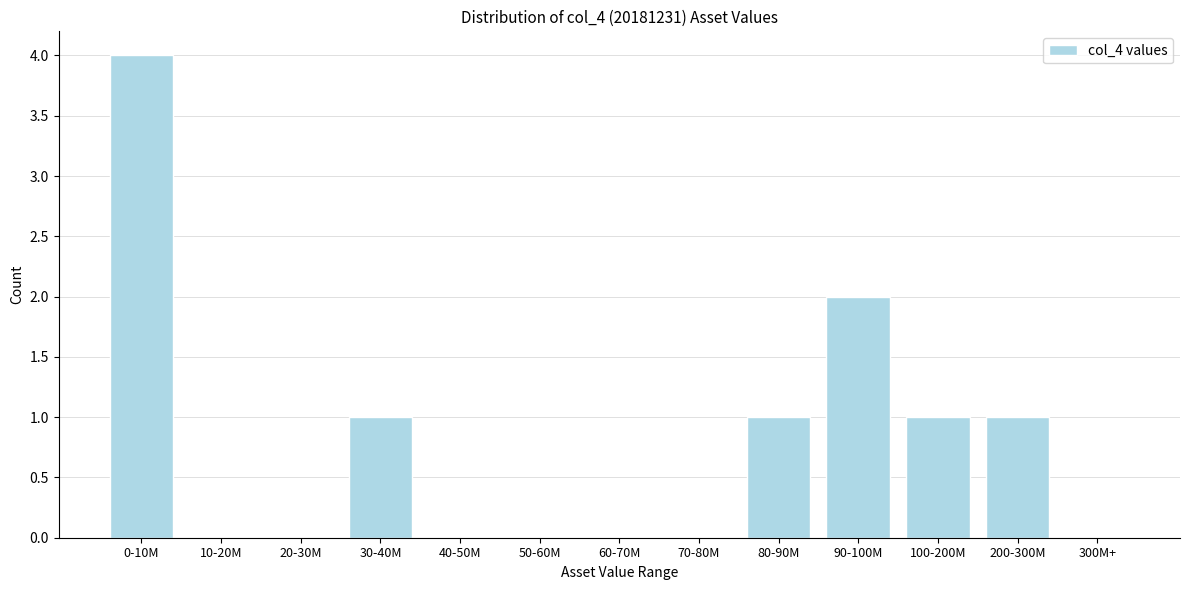

Reading right to left, transcribe all the data shown in this chart.

300M+=0	200-300M=1	100-200M=1	90-100M=2	80-90M=1	70-80M=0	60-70M=0	50-60M=0	40-50M=0	30-40M=1	20-30M=0	10-20M=0	0-10M=4